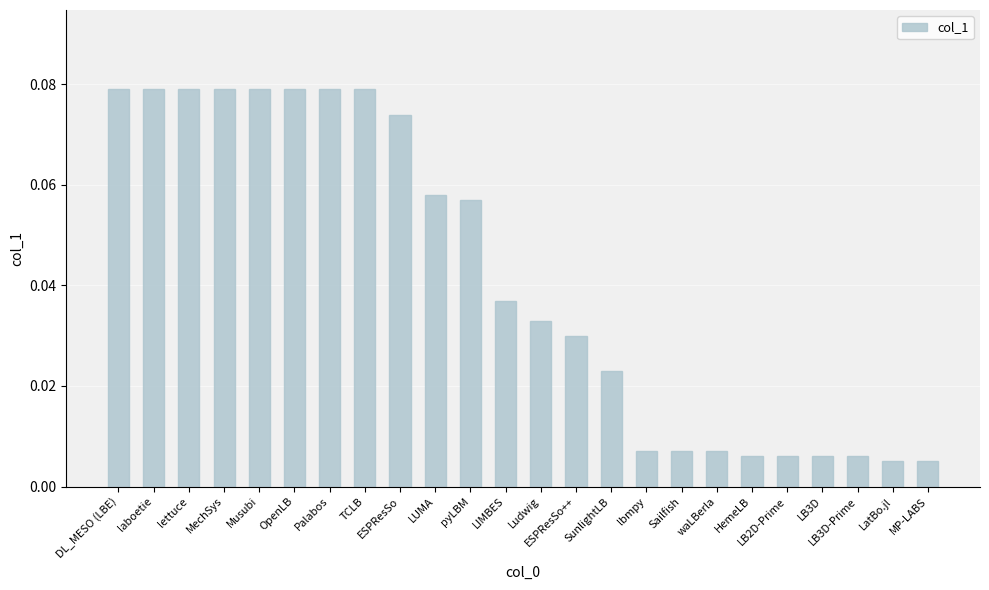

Between Ludwig and TCLB, which is larger?

TCLB